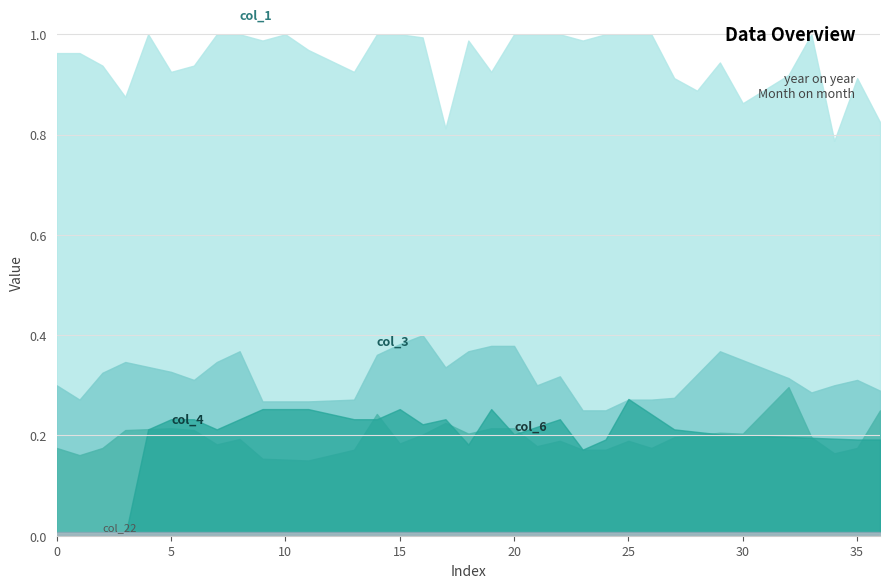

Which series has the largest range (max minus min)?

col_6